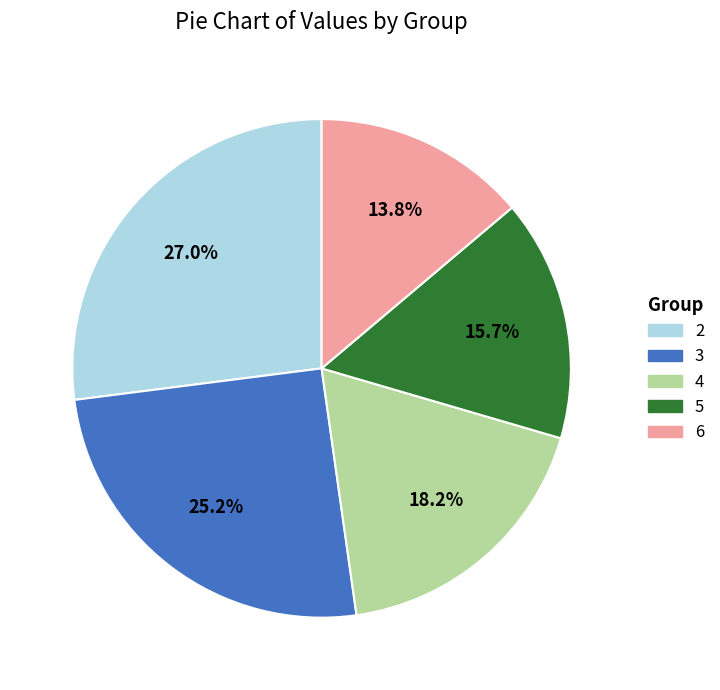

Rank the categories by value from lowest to highest.

6, 5, 4, 3, 2